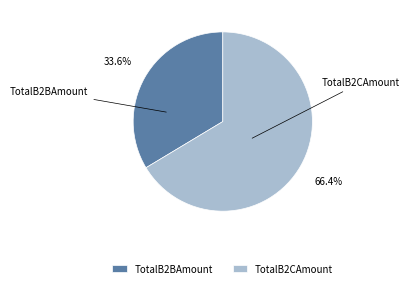

Does TotalB2BAmount account for over 50% of the chart?

No